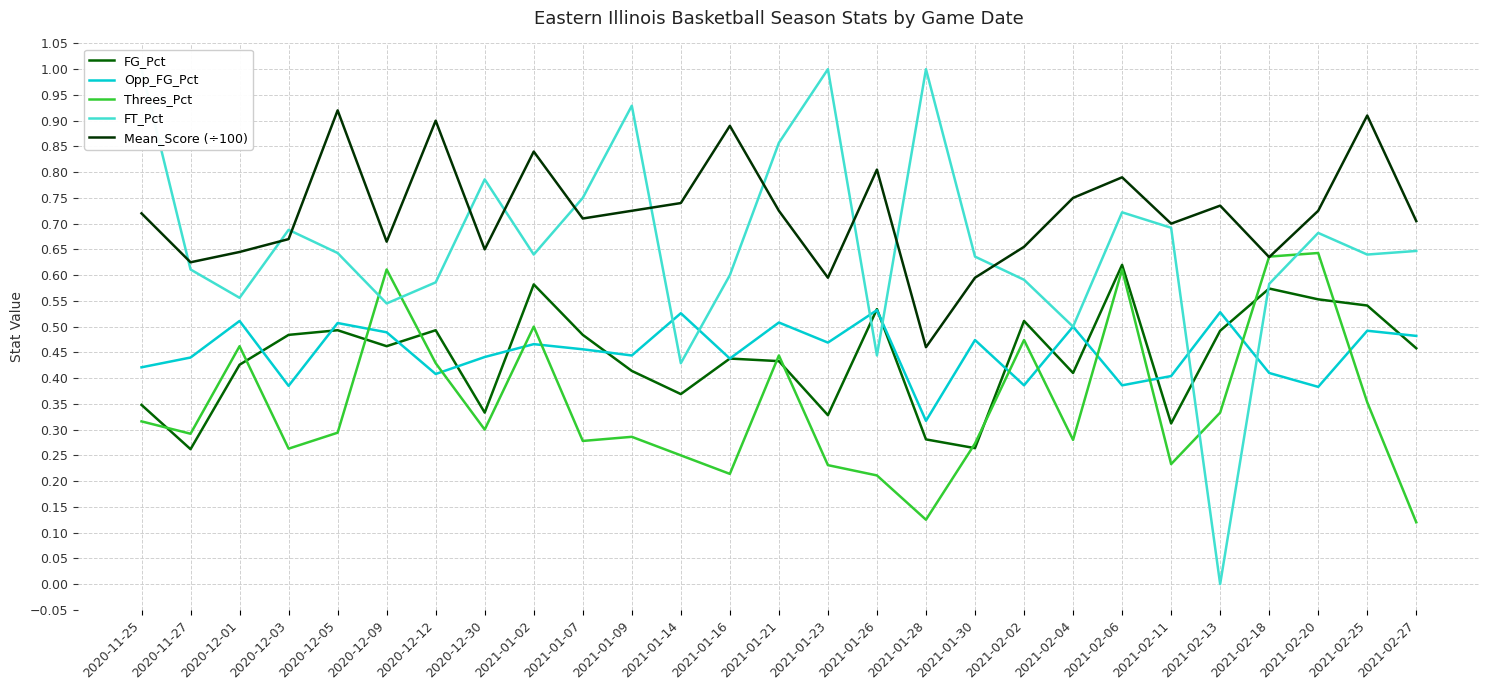

Which series has the largest range (max minus min)?

FT_Pct